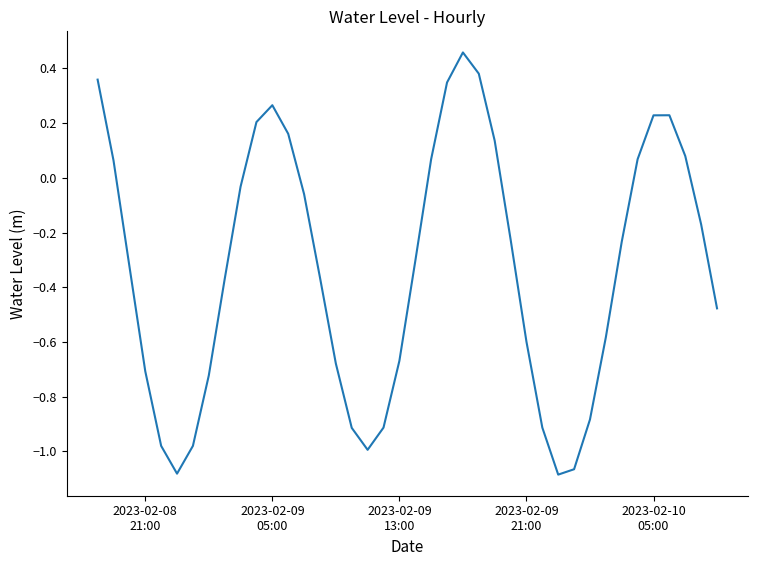

What is the difference between the maximum and minimum values?

1.5